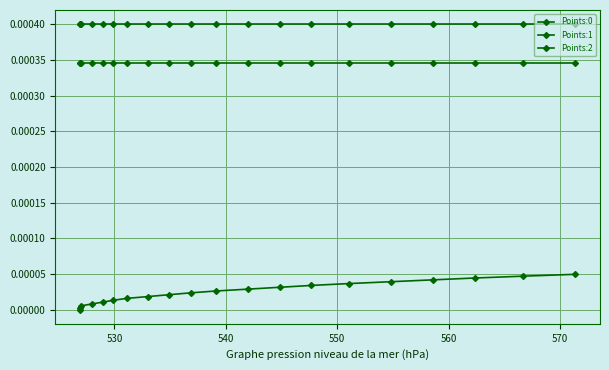

The value of Points:0 at 12 is 0.0. True or false?

False